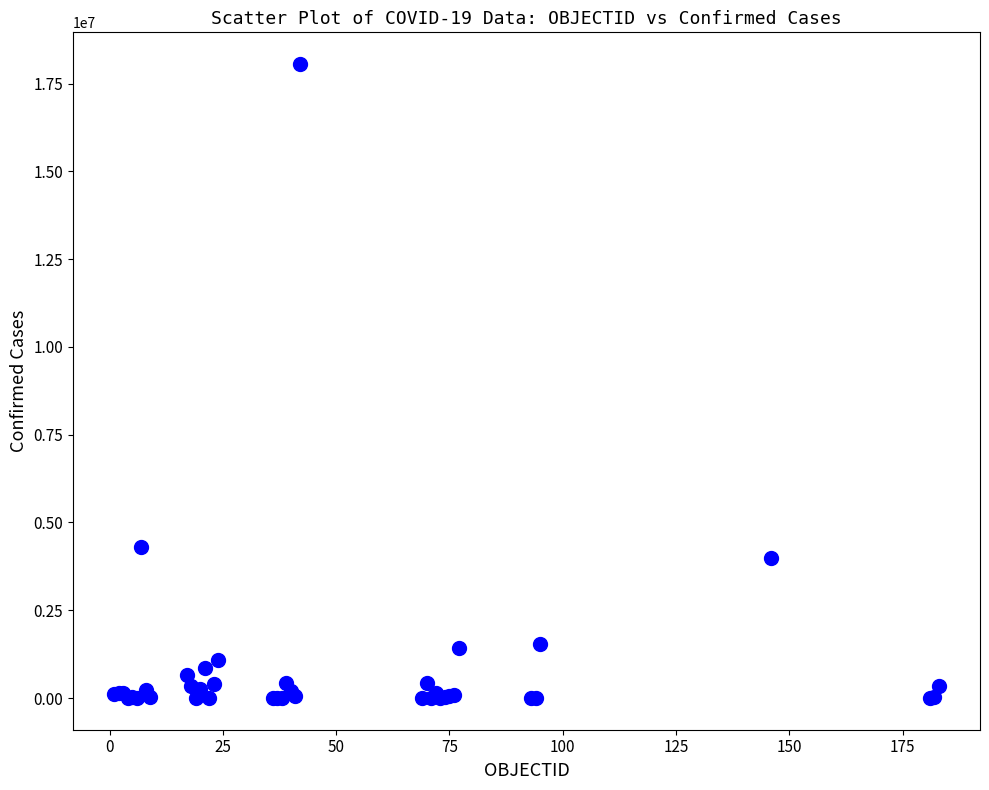

What Y value in the scatter plot is closest to 9027454?

4298782